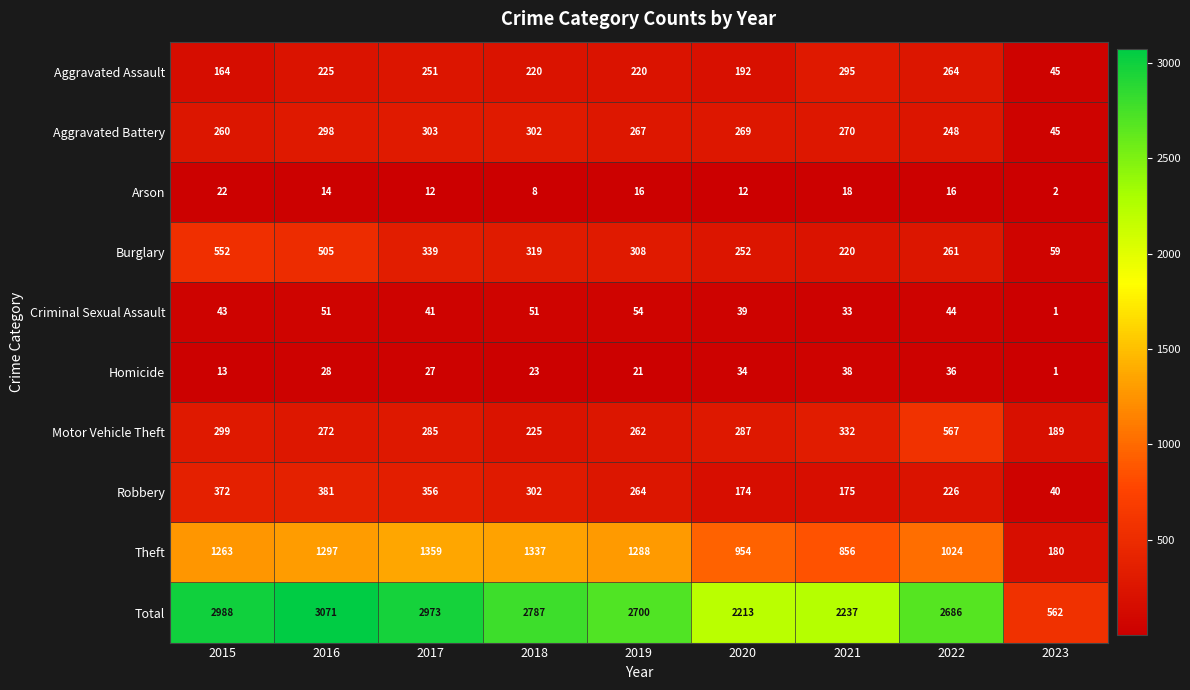

Which category has the lowest value across all series?

2023